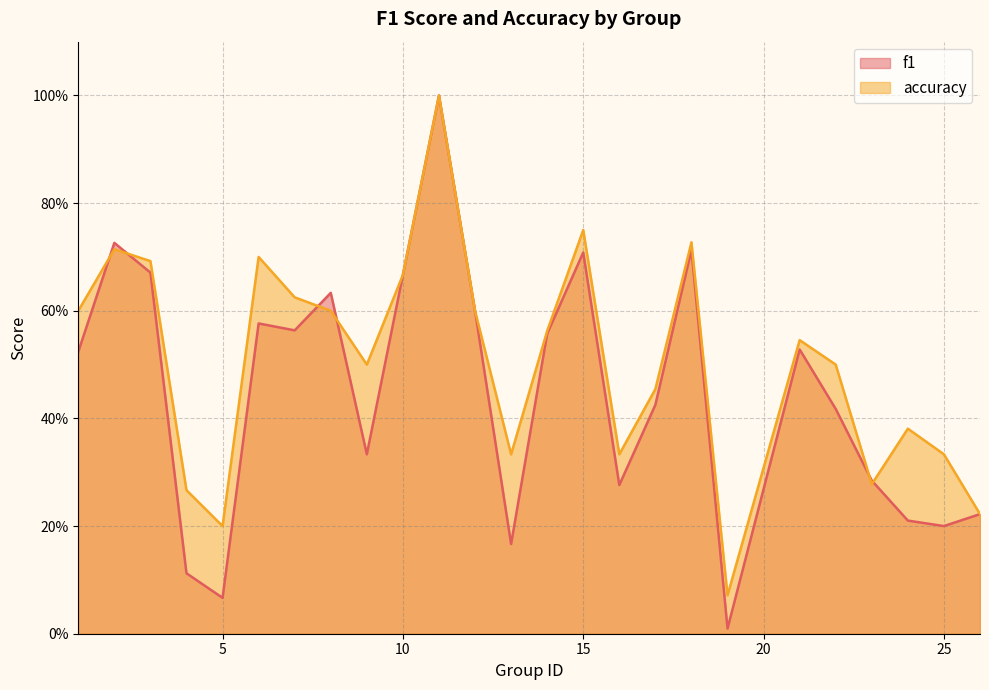

What is the difference between the accuracy values at 26 and 13?

0.1